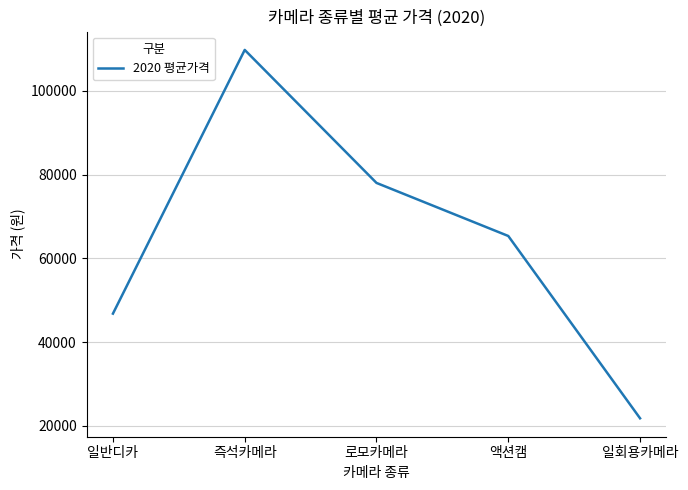

What is the average value?

64338.1